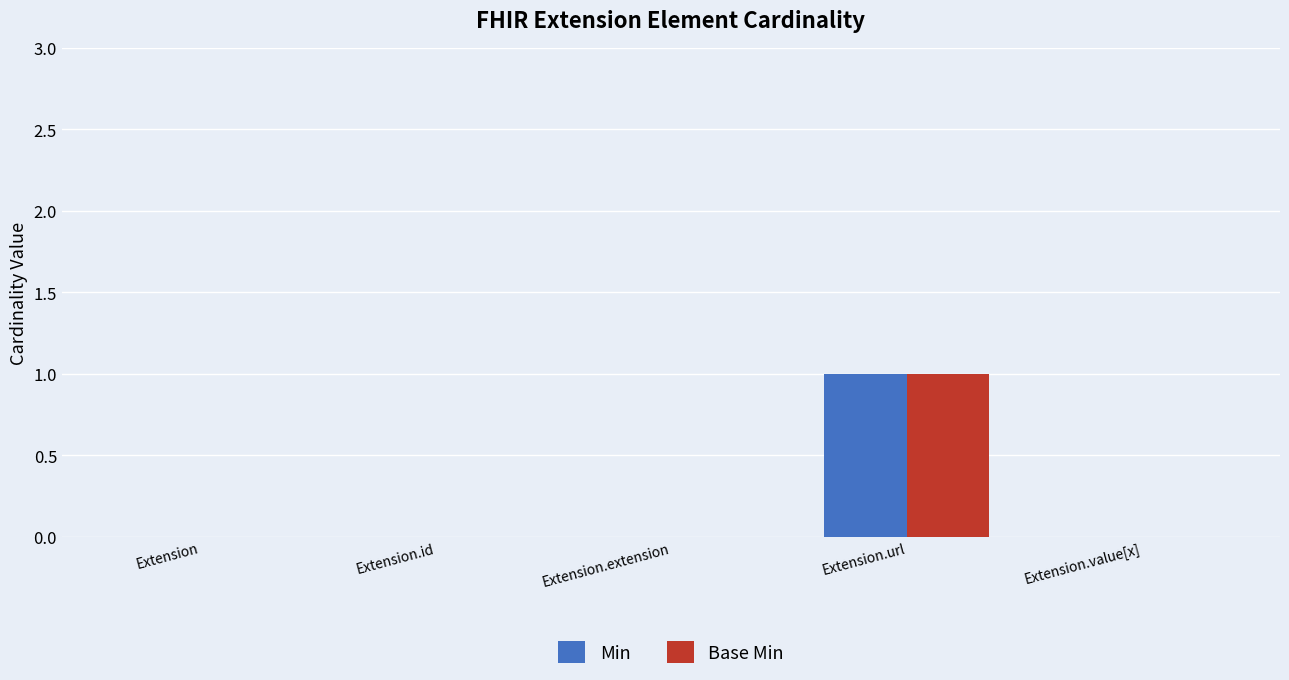

The value of Min at Extension.url is 1. True or false?

True